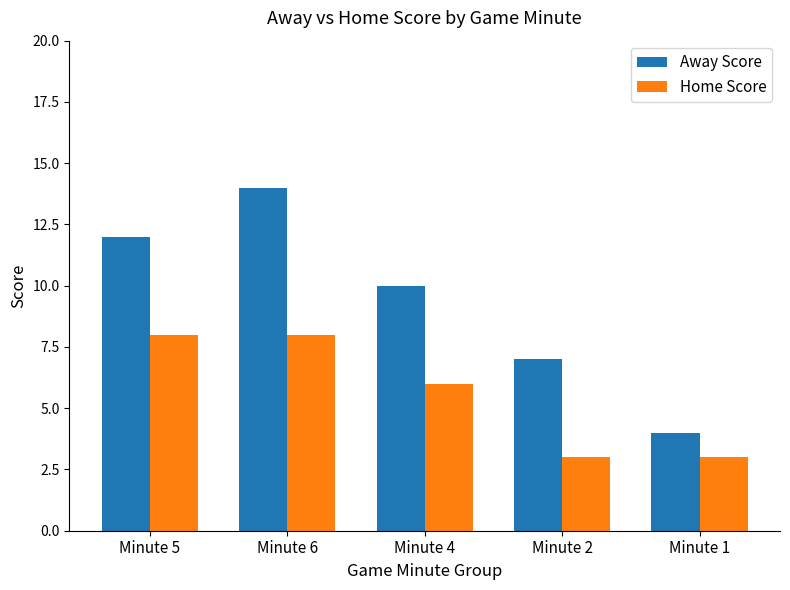

How many values in the Away Score series are below 10?

2